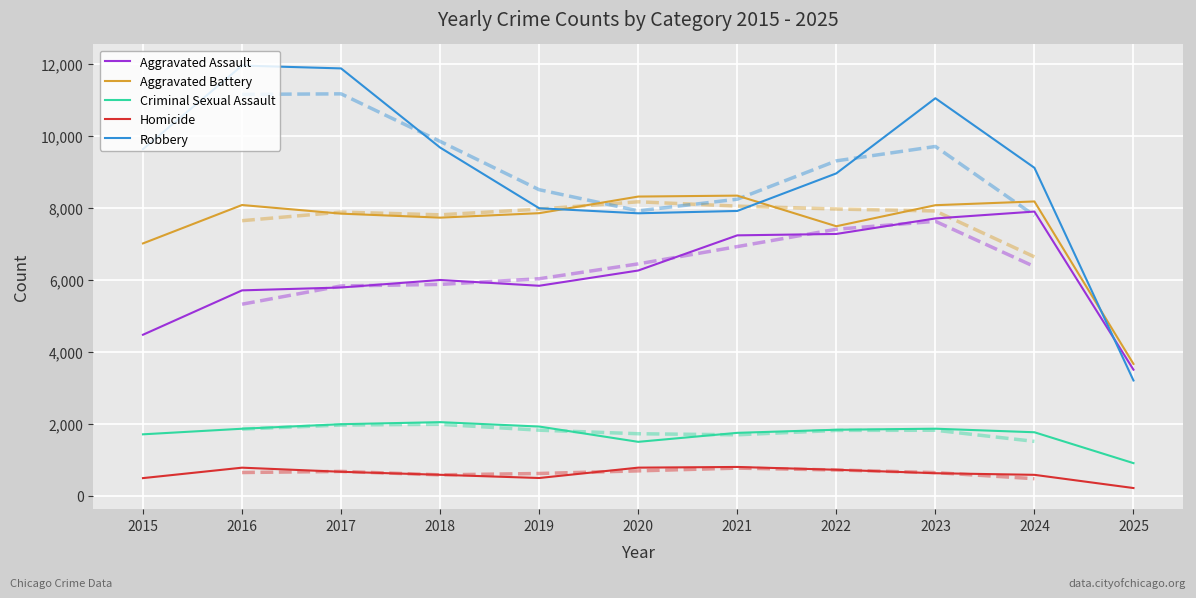

Which category has the highest value in the Criminal Sexual Assault series?

2018